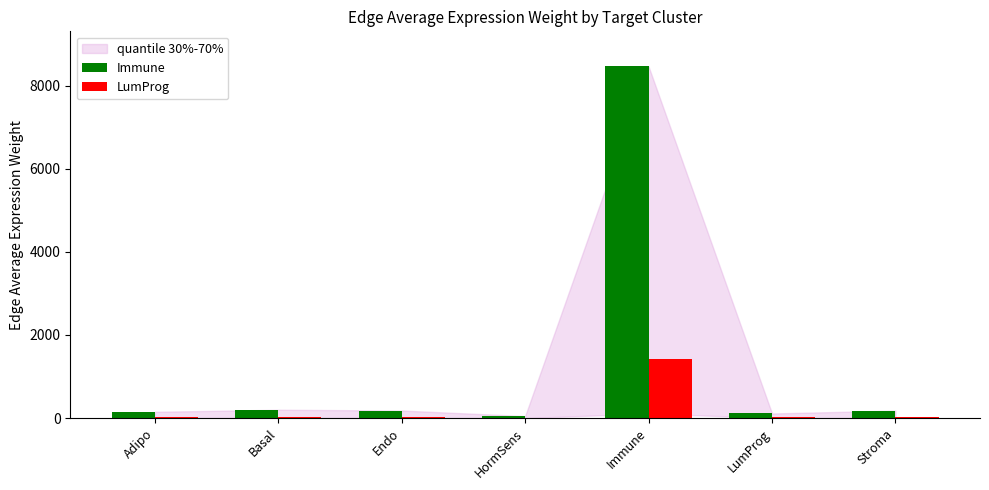

What is the maximum value shown in the chart?

8459.3